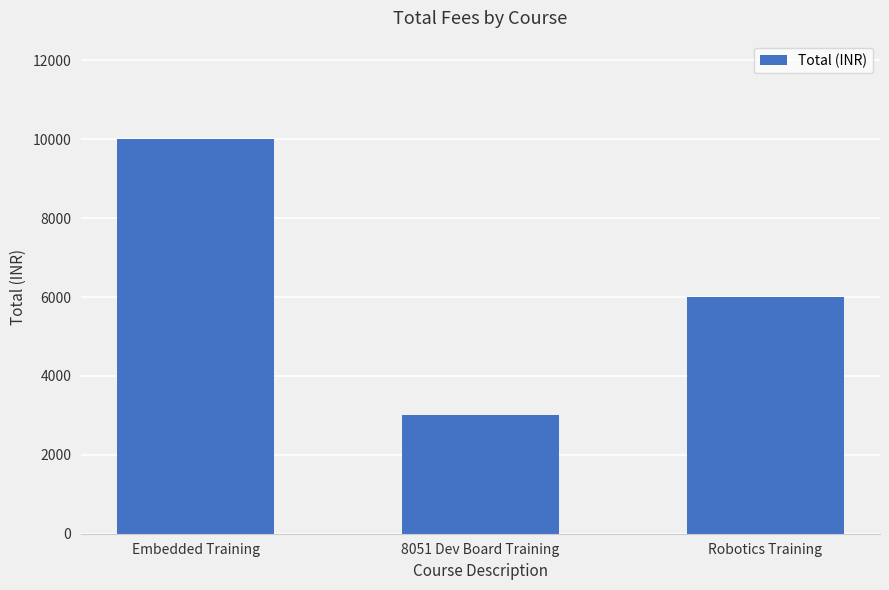

Between Robotics Training and 8051 Dev Board Training, which is larger?

Robotics Training